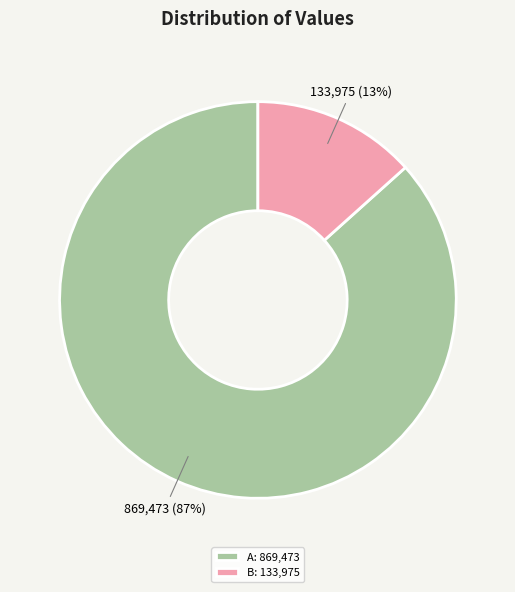

To the nearest percent, what is the average slice percentage?

50%